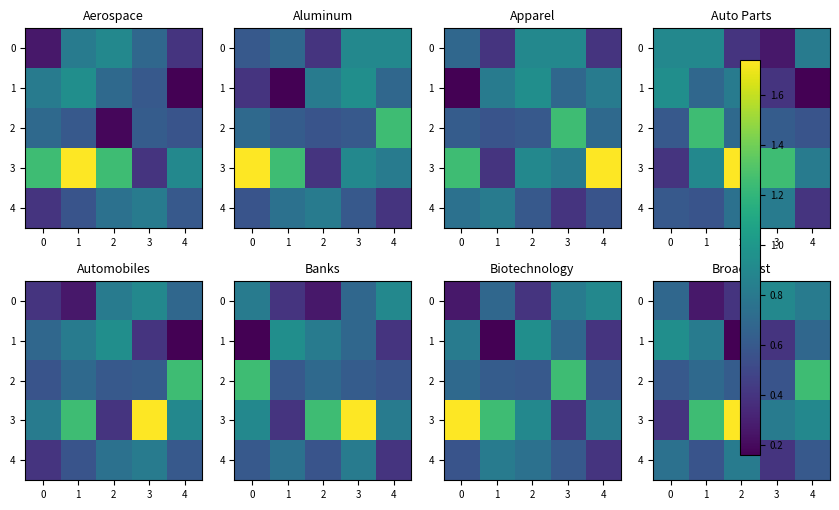

What is the difference between the 4 values at 3 and 1?

0.2